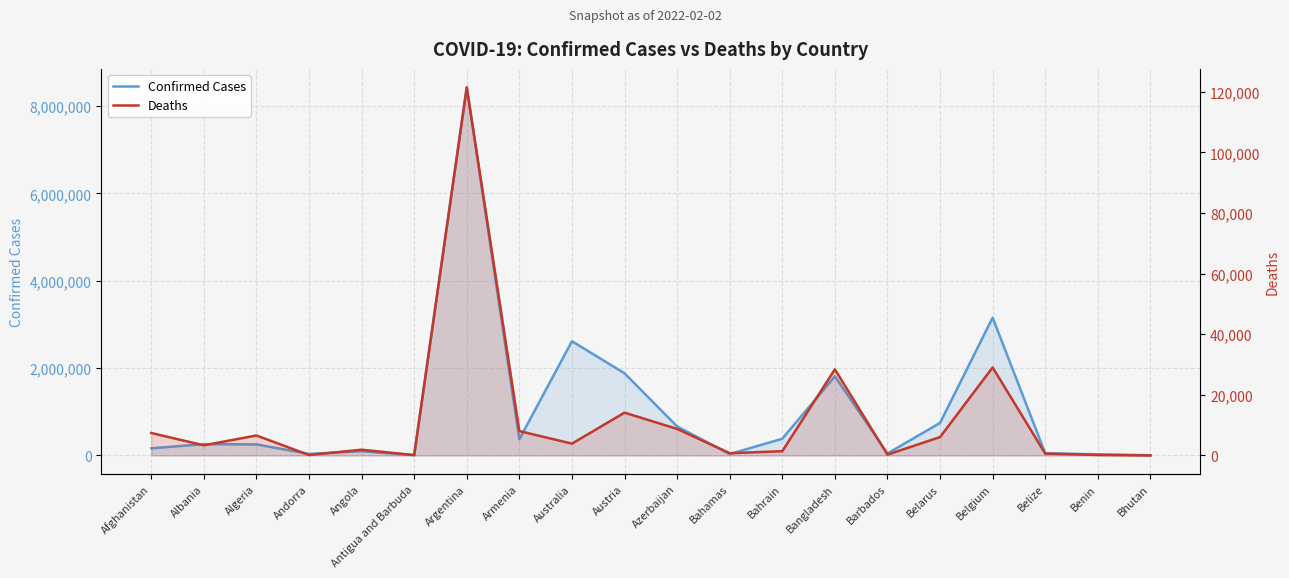

What is the lowest value of the Deaths series?

4